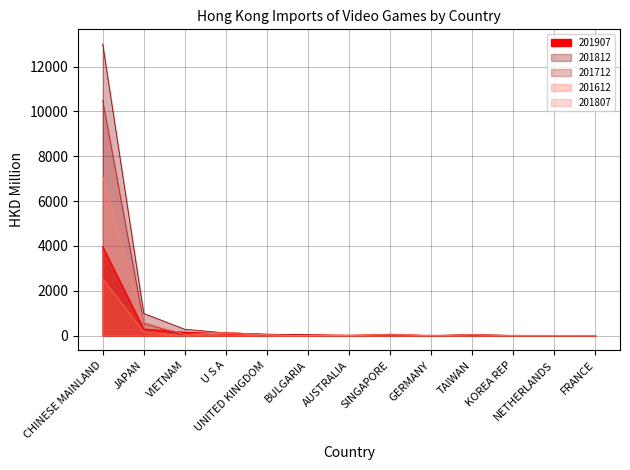

In 201807, how many points are lower than both neighbors (excluding endpoints)?

4